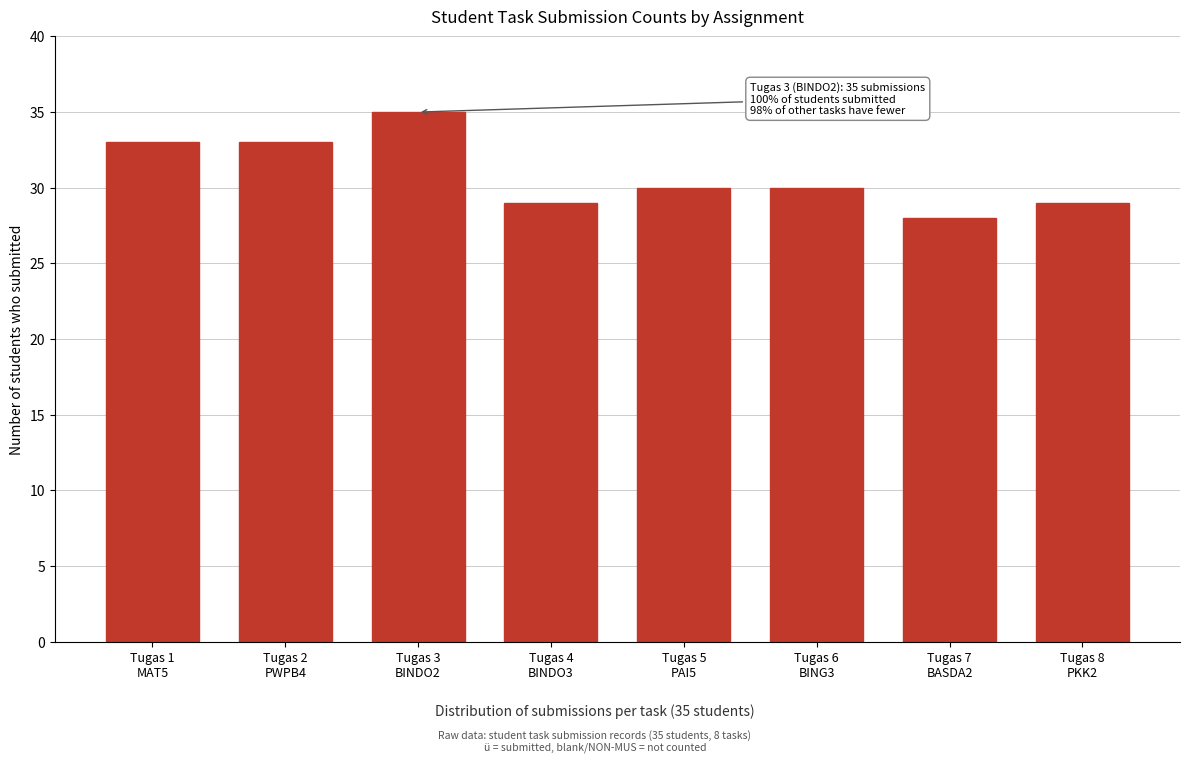

Reading left to right, extract all data points from this chart.

33	33	35	29	30	30	28	29